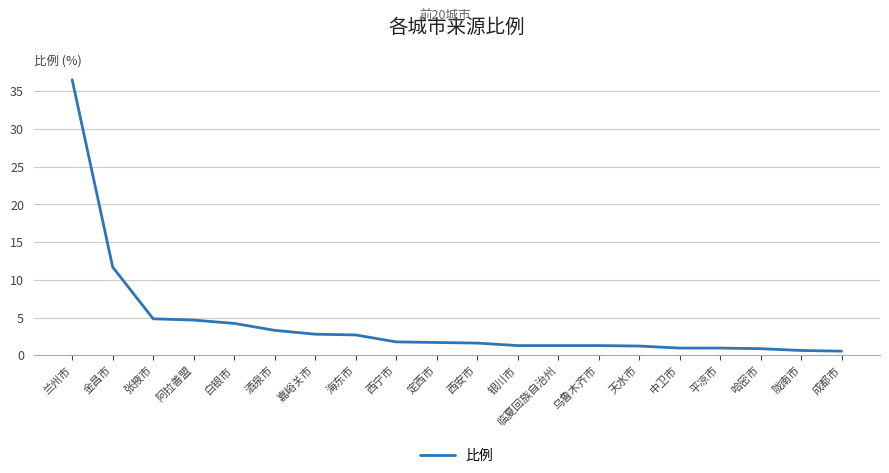

Count the number of categories in the chart.

20